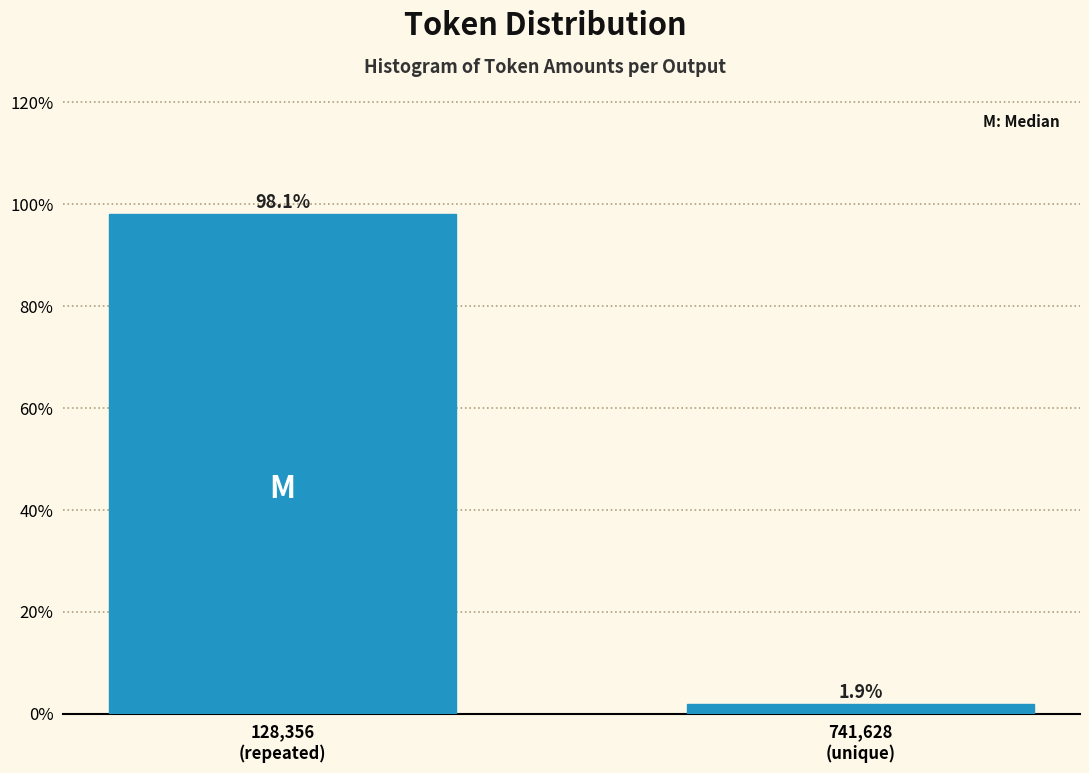

Reading left to right, what are all the values shown in this chart?

98.1	1.9